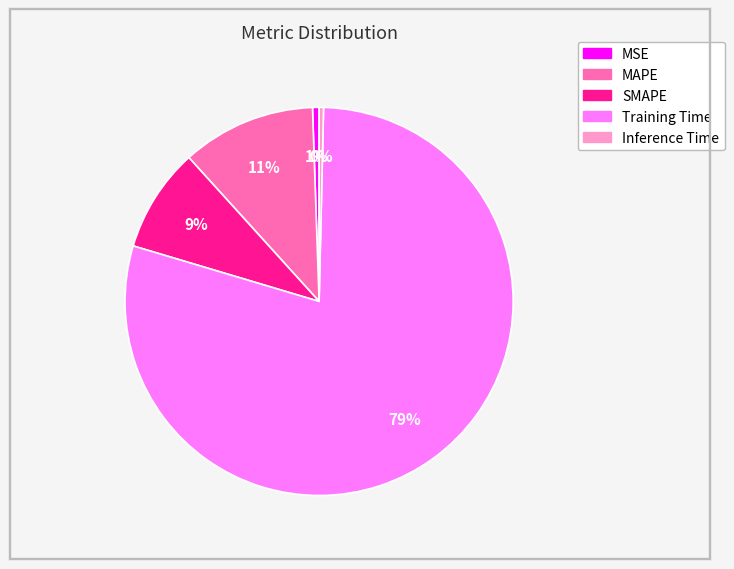

Is the sum of Inference Time and MAPE greater than half?

No